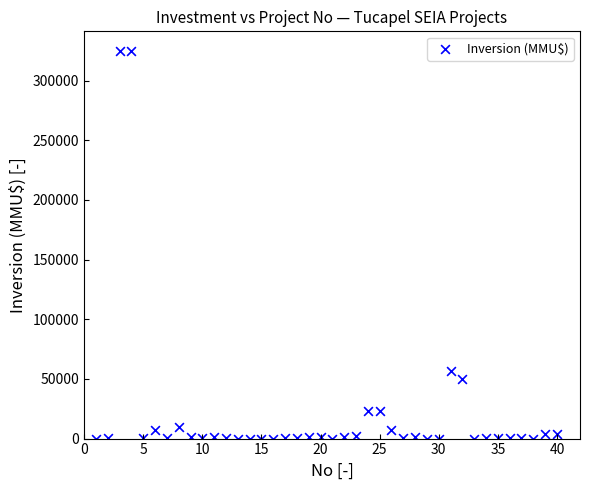

What is the range of X values (max minus min)?

39